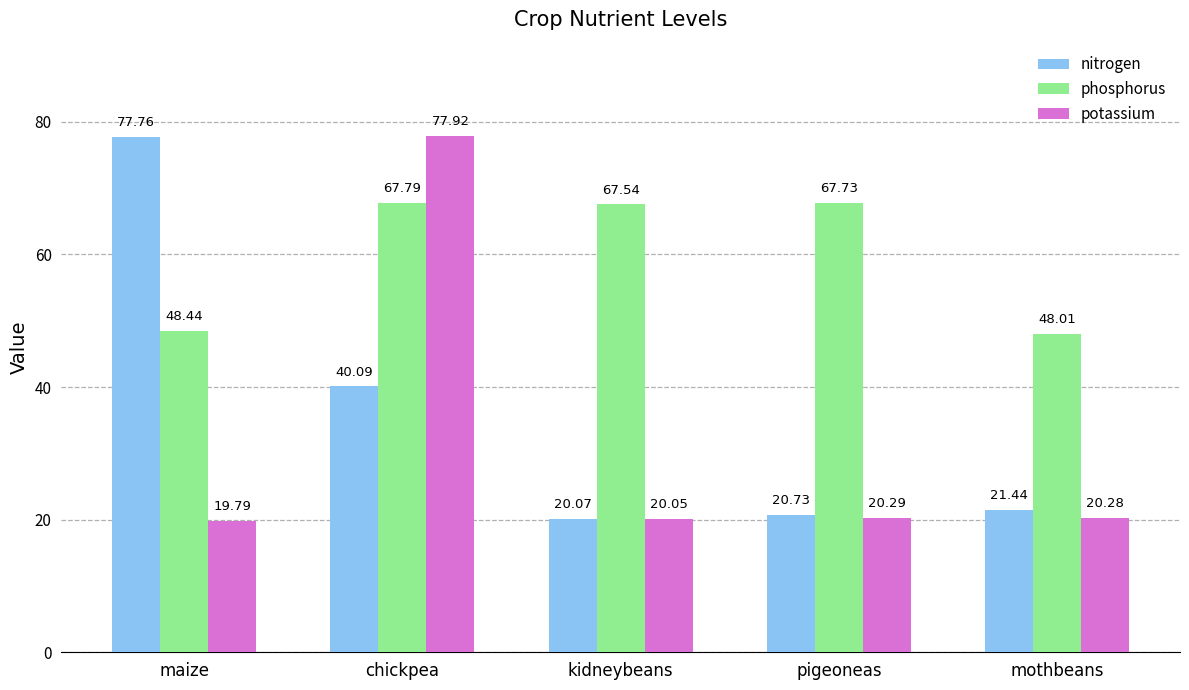

Reading left to right, transcribe all the data shown in this chart.

nitrogen: 77.8	40.1	20.1	20.7	21.4
phosphorus: 48.4	67.8	67.5	67.7	48.0
potassium: 19.8	77.9	20.1	20.3	20.3